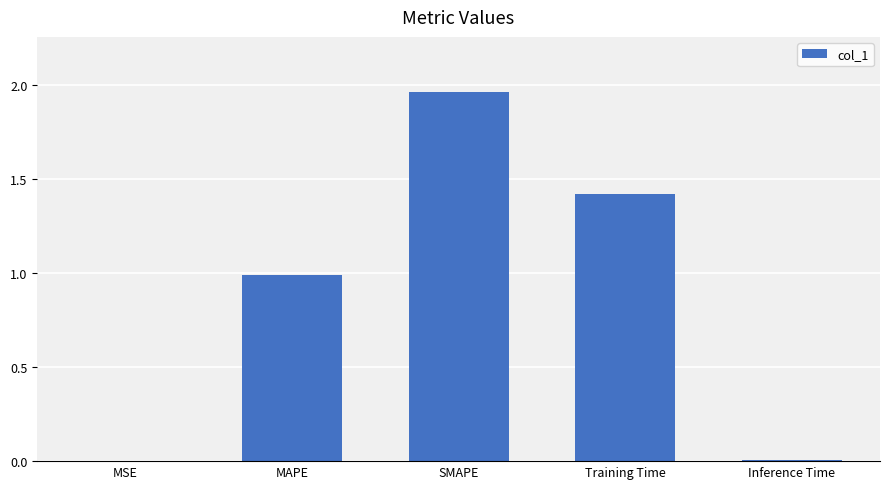

Which label corresponds to the largest value in the chart?

SMAPE